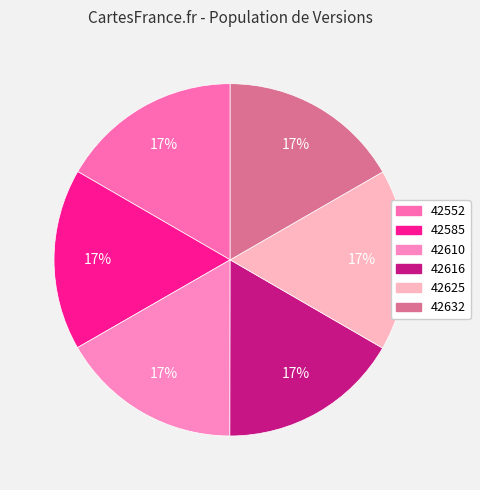

Does 42616 represent more than half of the total?

No